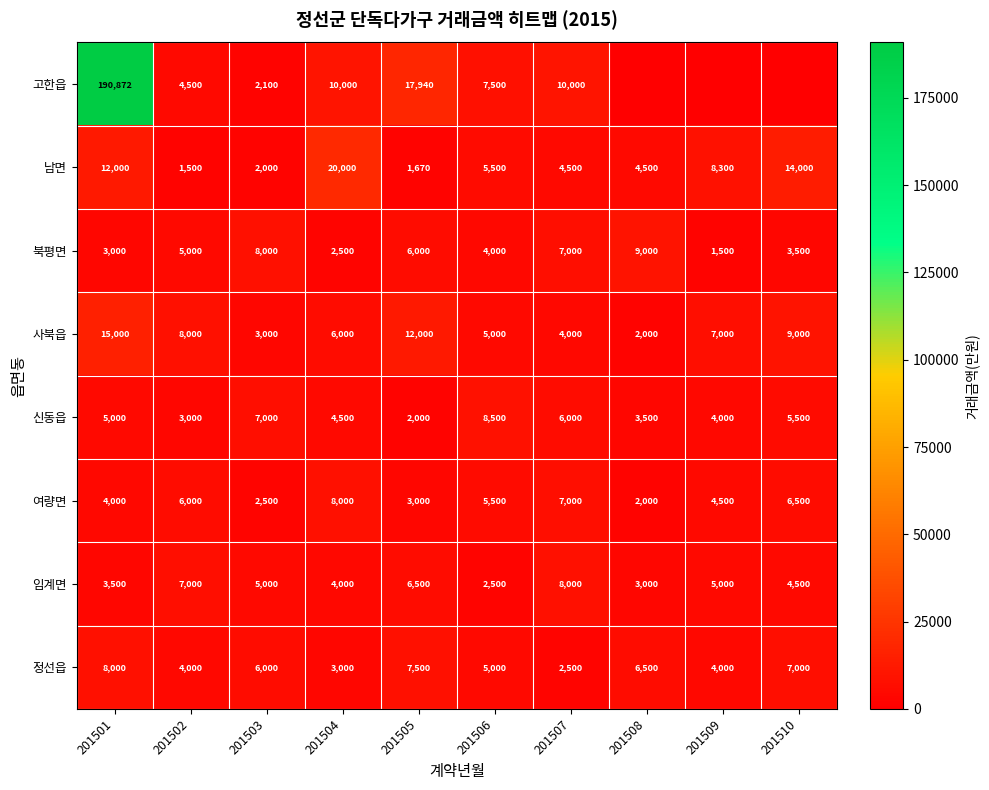

At which label does 남면 first exceed 5500?

201501